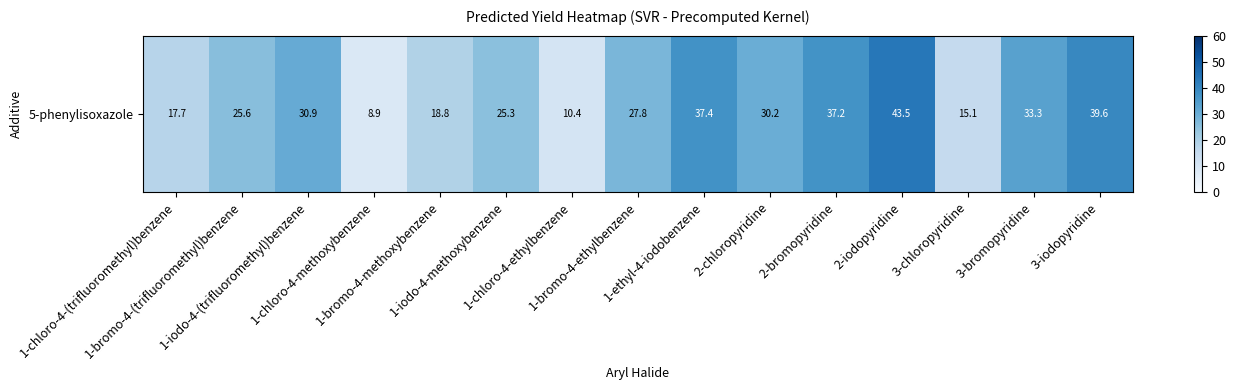

Where does the data first go above 27?

1-iodo-4-(trifluoromethyl)benzene